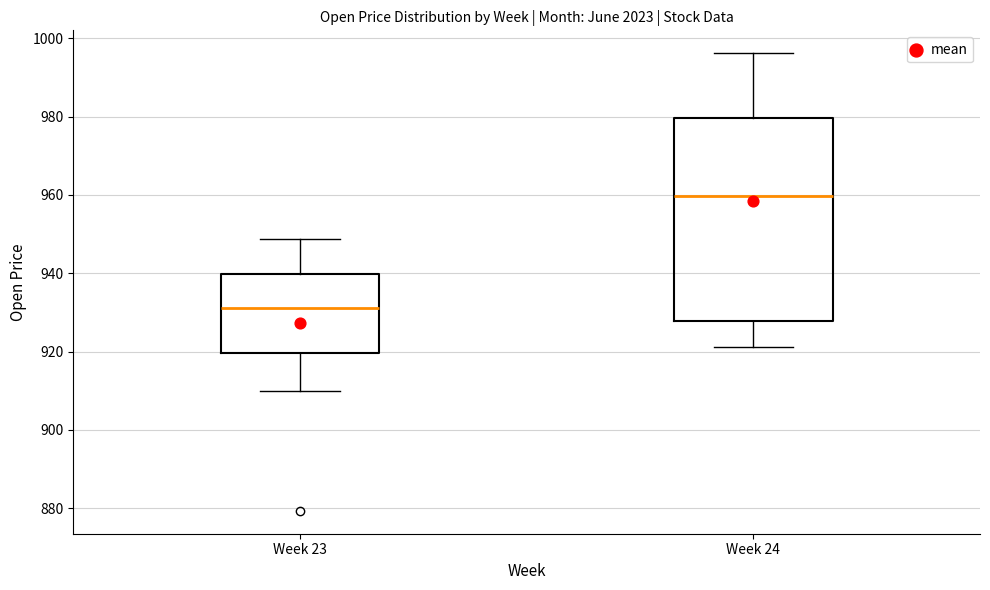

Reading left to right, transcribe this box plot: for each box, give where its median line is, the range the box spans, and where its two whiskers end, as read against the y-axis. The values are not printed on the chart, so give them approximately, as read against the axis.

Week 23: median 932, box 920 to 940, whiskers 910 to 948
Week 24: median 960, box 928 to 980, whiskers 922 to 996